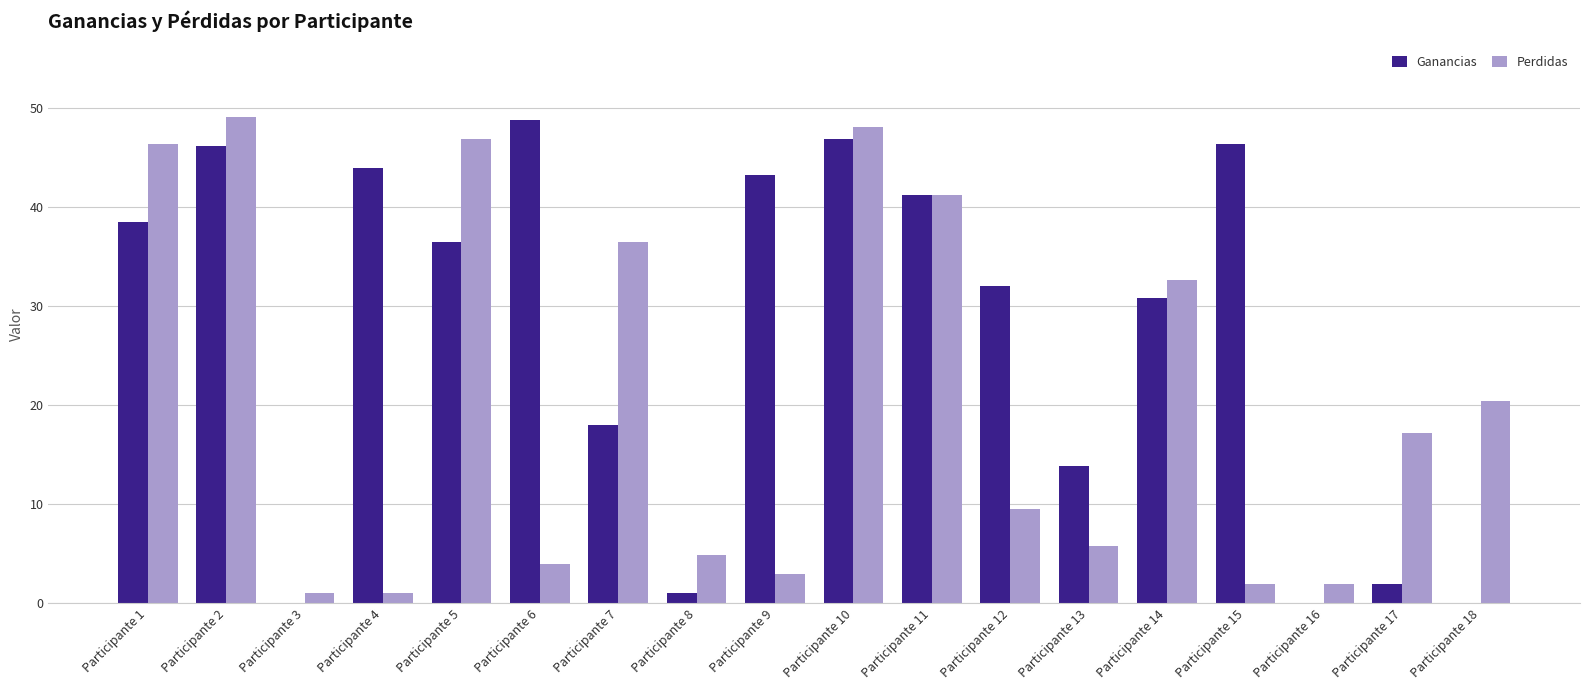

Reading left to right, list all the values displayed in this chart.

Ganancias: 38.5	46.1	0.0	43.9	36.5	48.7	18.0	1.0	43.2	46.9	41.2	32.0	13.9	30.8	46.4	0.0	2.0	0.0
Perdidas: 46.4	49.0	1.0	1.0	46.9	3.9	36.5	4.9	3.0	48.0	41.2	9.5	5.8	32.6	2.0	2.0	17.2	20.4